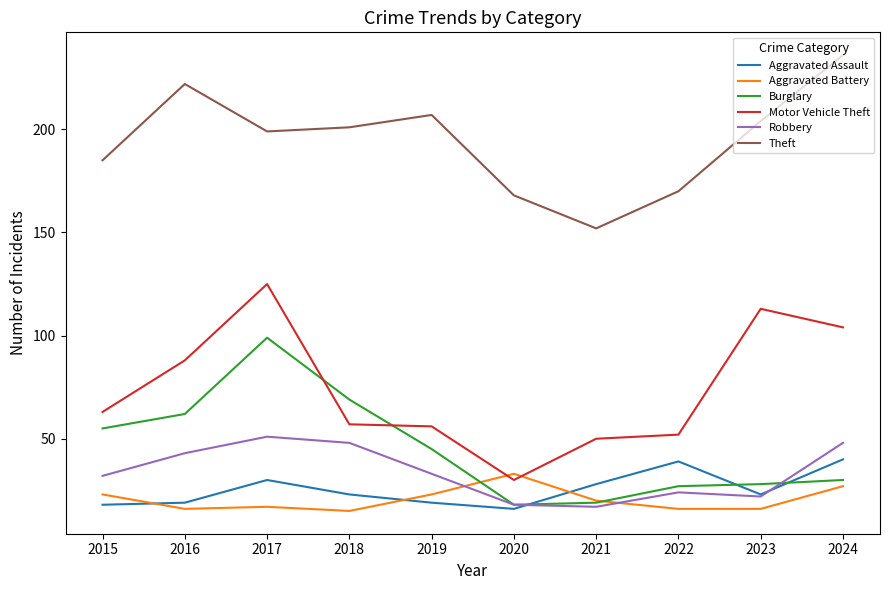

What is the lowest value of the Robbery series?

17